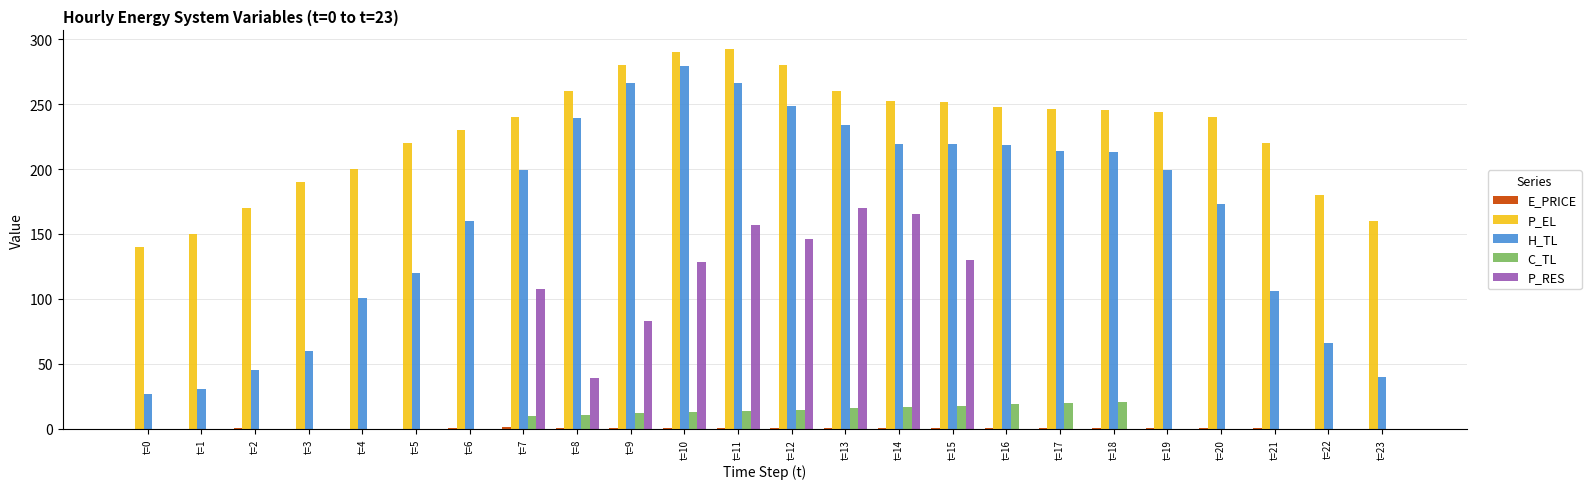

How many categories are shown in the chart?

24